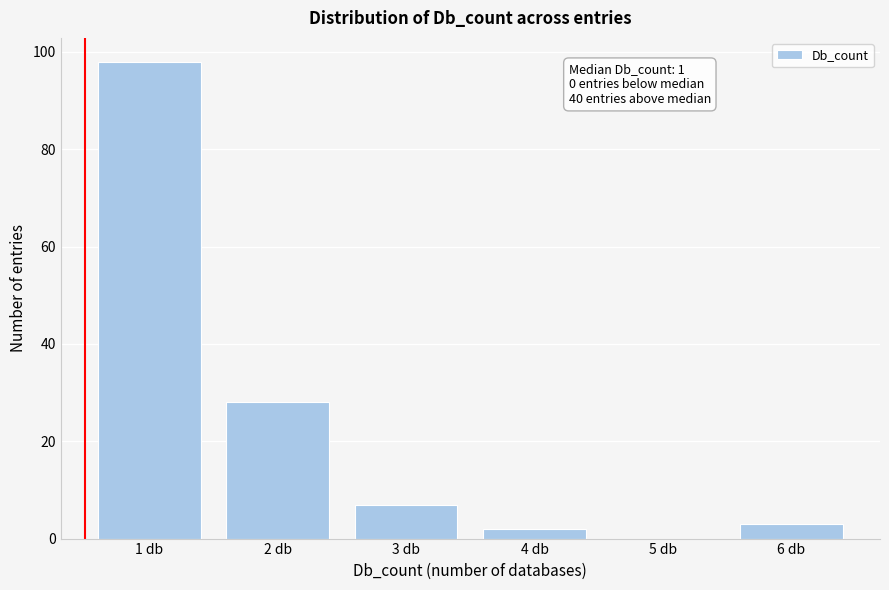

Reading left to right, extract all data points from this chart.

1 db=98	2 db=28	3 db=7	4 db=2	5 db=0	6 db=3